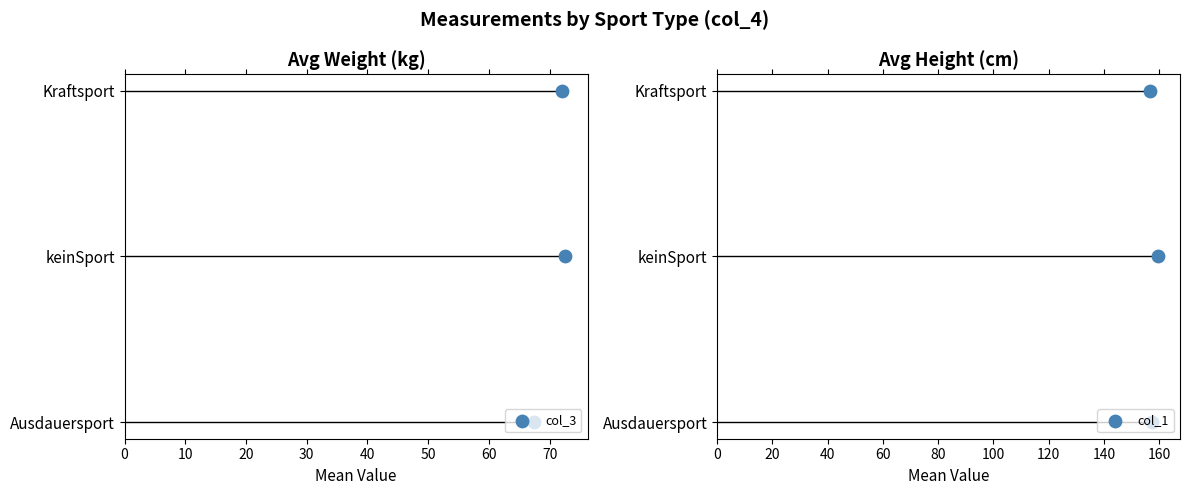

Which series reaches the maximum Y coordinate?

col_3